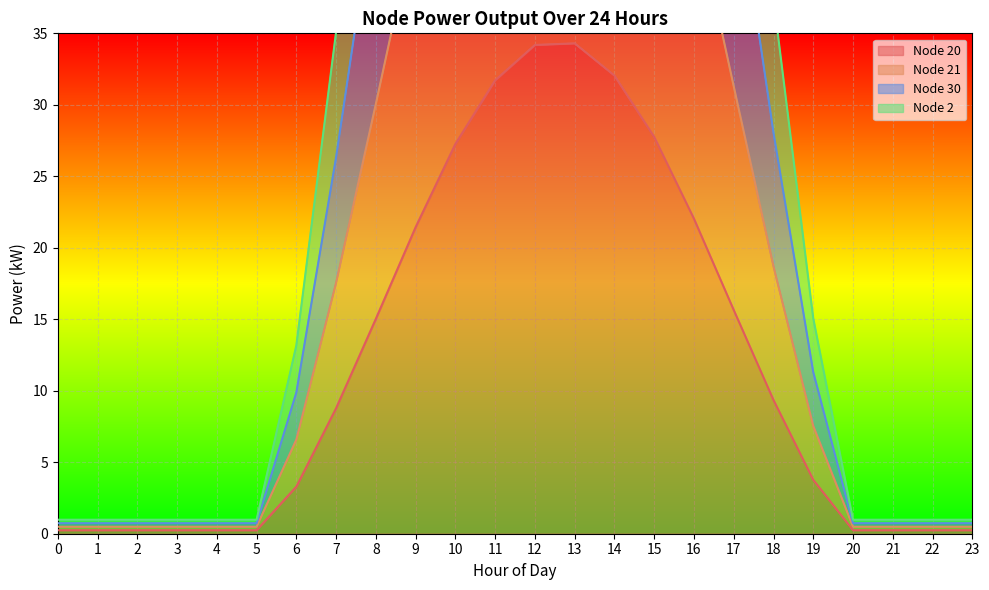

Rank the series by their maximum value, from highest to lowest.

Node 2, Node 30, Node 21, Node 20